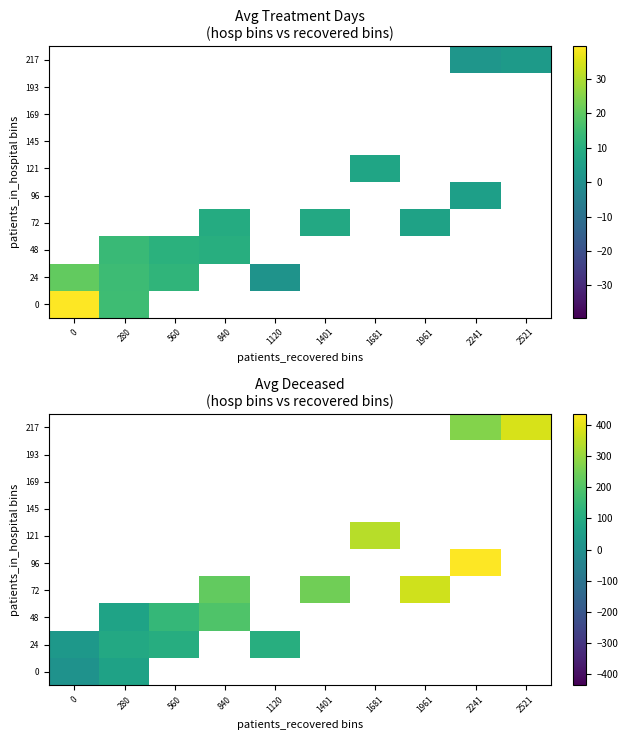

At how many categories does at least one series exceed 361?

3